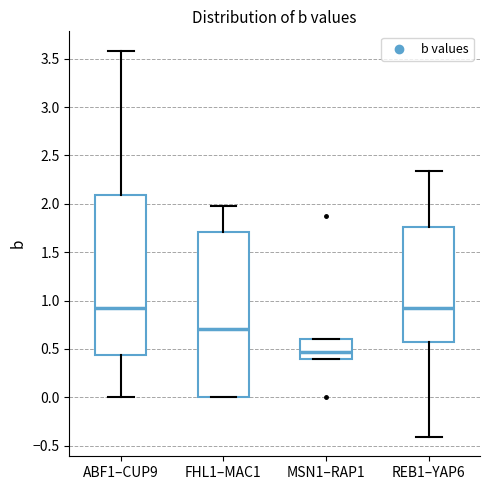

Reading left to right, transcribe this box plot: for each box, give where its median line is, the range the box spans, and where its two whiskers end, as read against the y-axis. The values are not printed on the chart, so give them approximately, as read against the axis.

ABF1–CUP9: median 0.90, box 0.45 to 2.10, whiskers 0.00 to 3.60
FHL1–MAC1: median 0.70, box 0.00 to 1.70, whiskers 0.00 to 2.00
MSN1–RAP1: median 0.45, box 0.40 to 0.60, whiskers 0.40 to 0.60
REB1–YAP6: median 0.95, box 0.55 to 1.75, whiskers -0.40 to 2.35